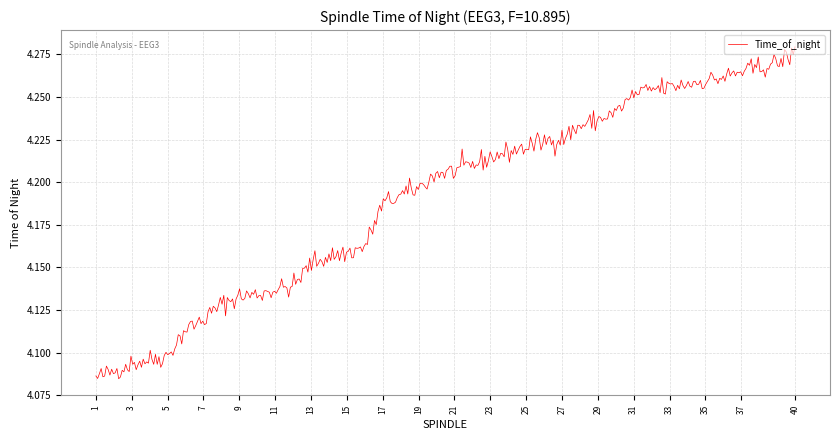

How many lines are shown in the chart?

1